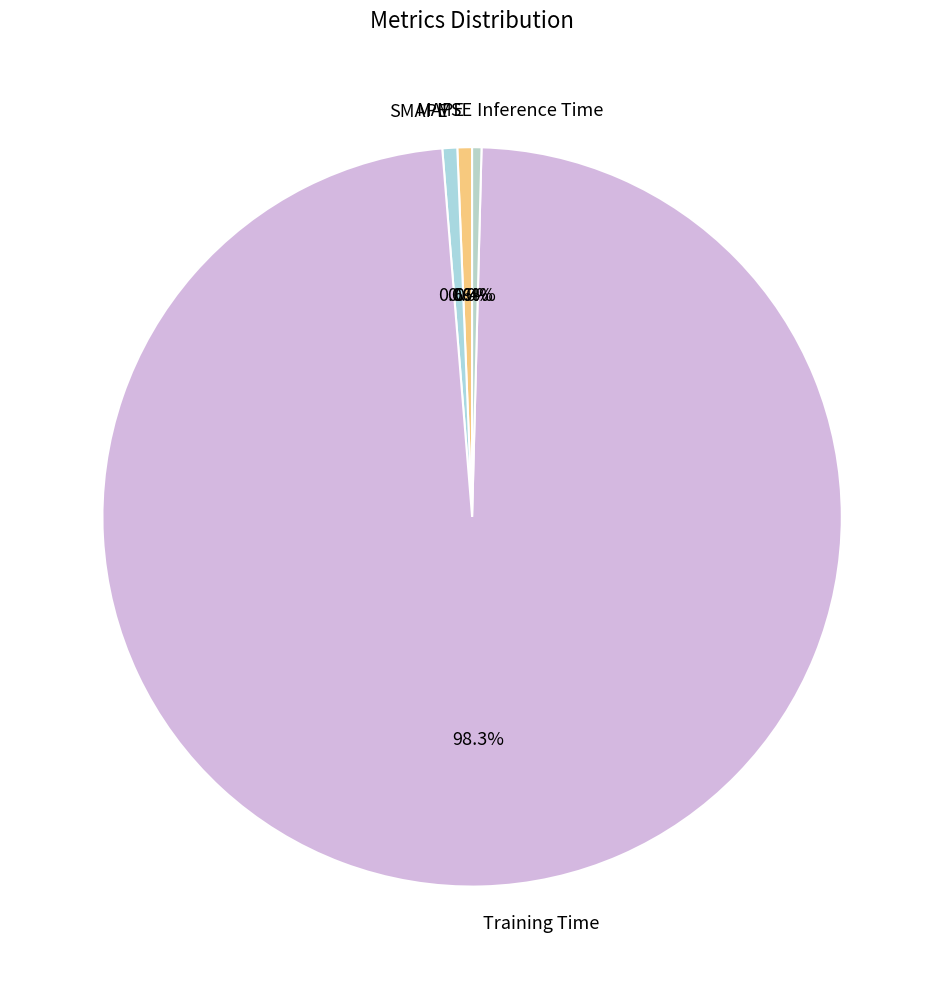

What is the largest slice in the pie chart?

Training Time